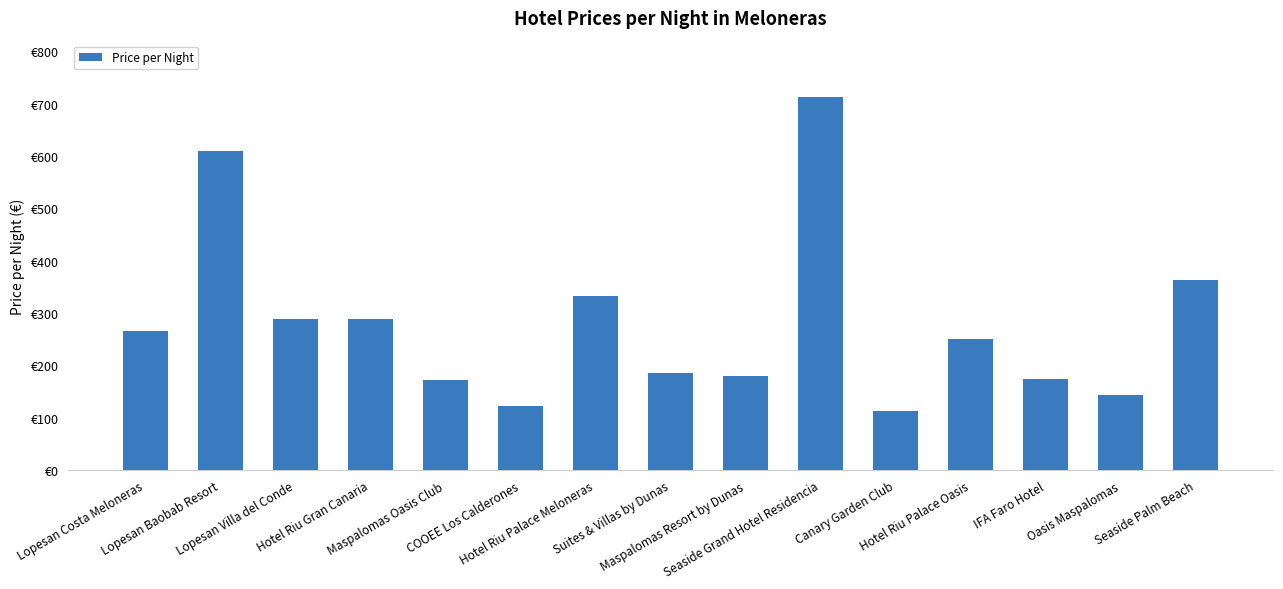

Are the bars horizontal?

No